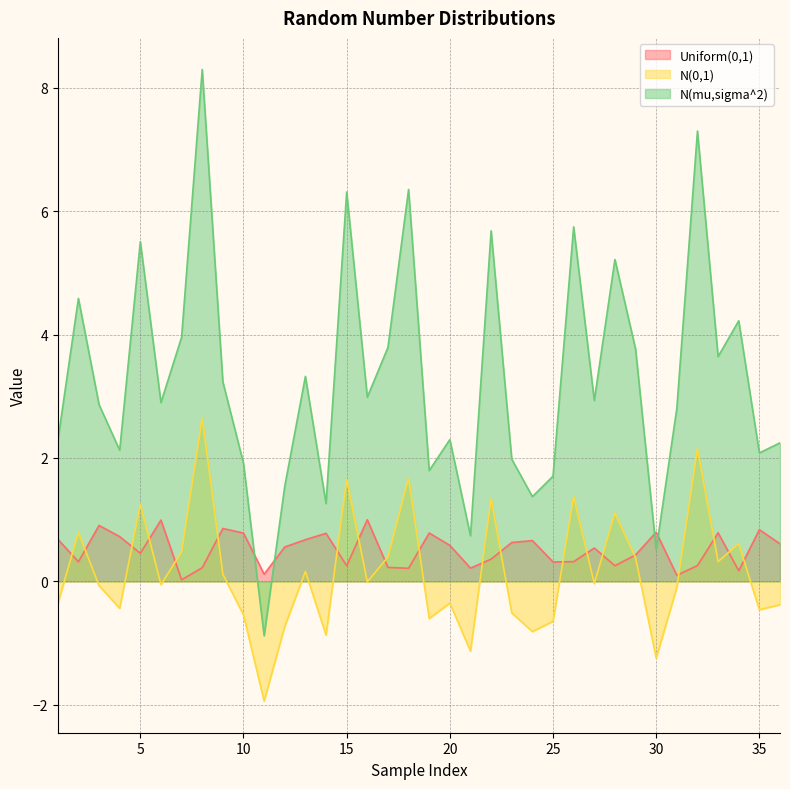

What is the sum of all N(0,1) values?

5.2